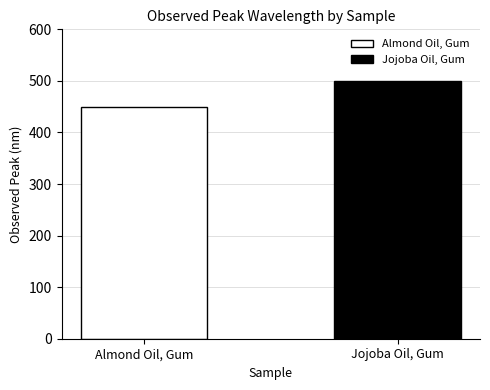

What is the sum of all values?

950